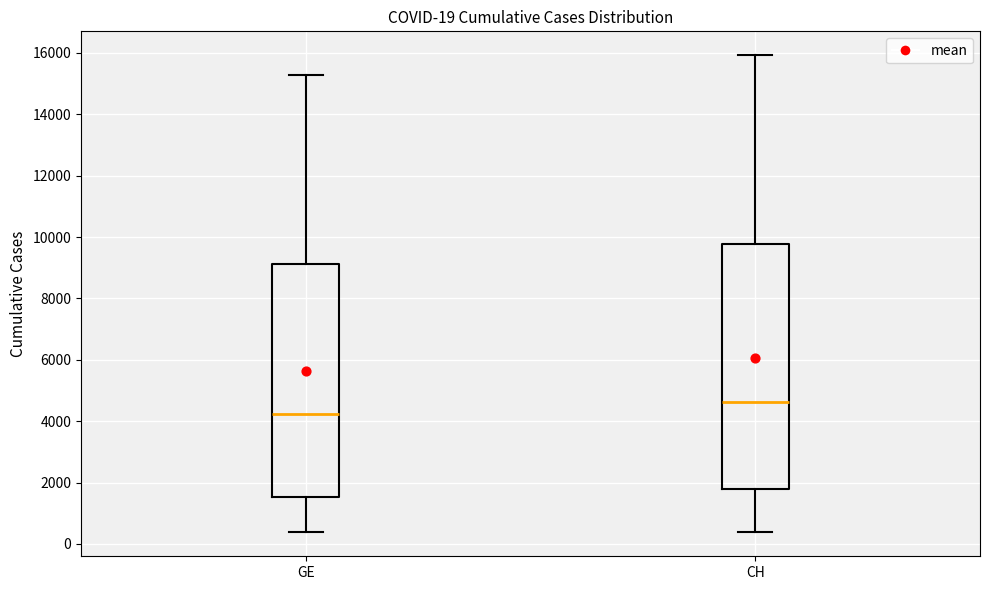

Comparing the boxes themselves (not the whiskers), which one is the tallest?

CH